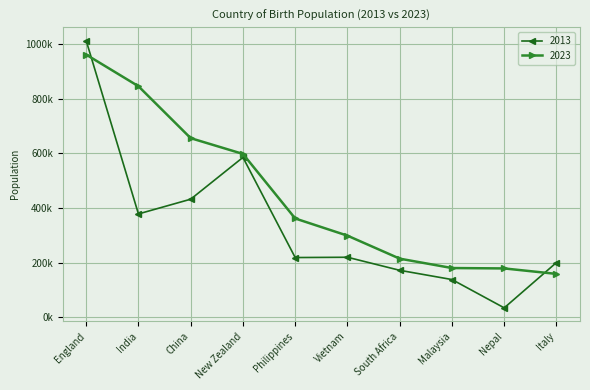

Does the chart have visible grid lines?

Yes